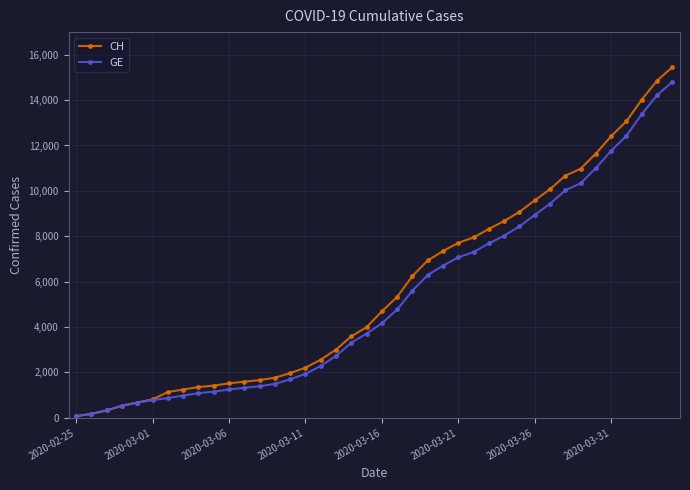

Does the chart display data point markers on the line(s)?

Yes